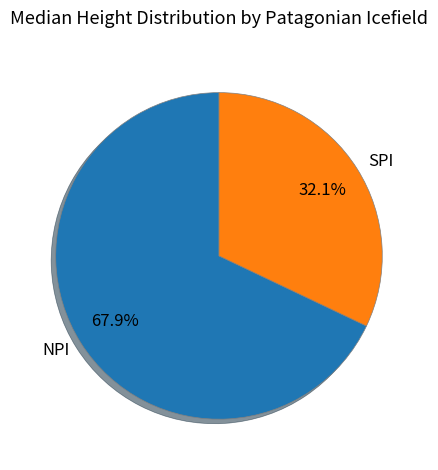

Combined, what portion of the pie is NPI and SPI?

100.0%